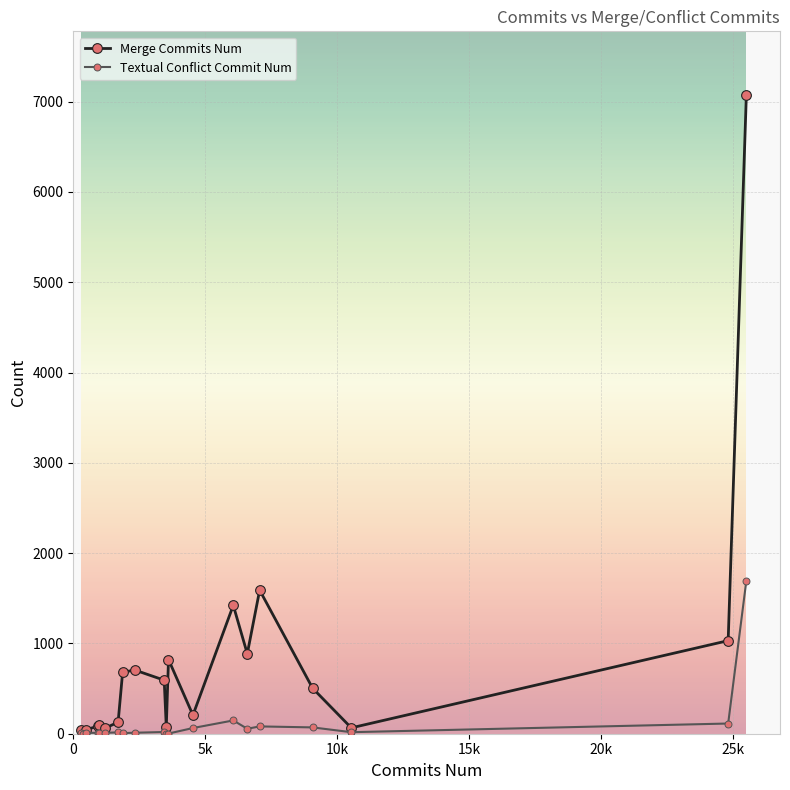

Which series has the widest spread of values?

Merge Commits Num